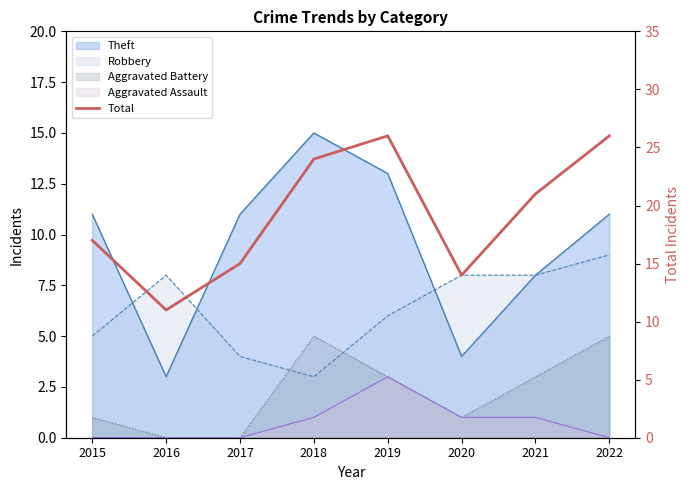

At which label is the value closest to 18?

2015